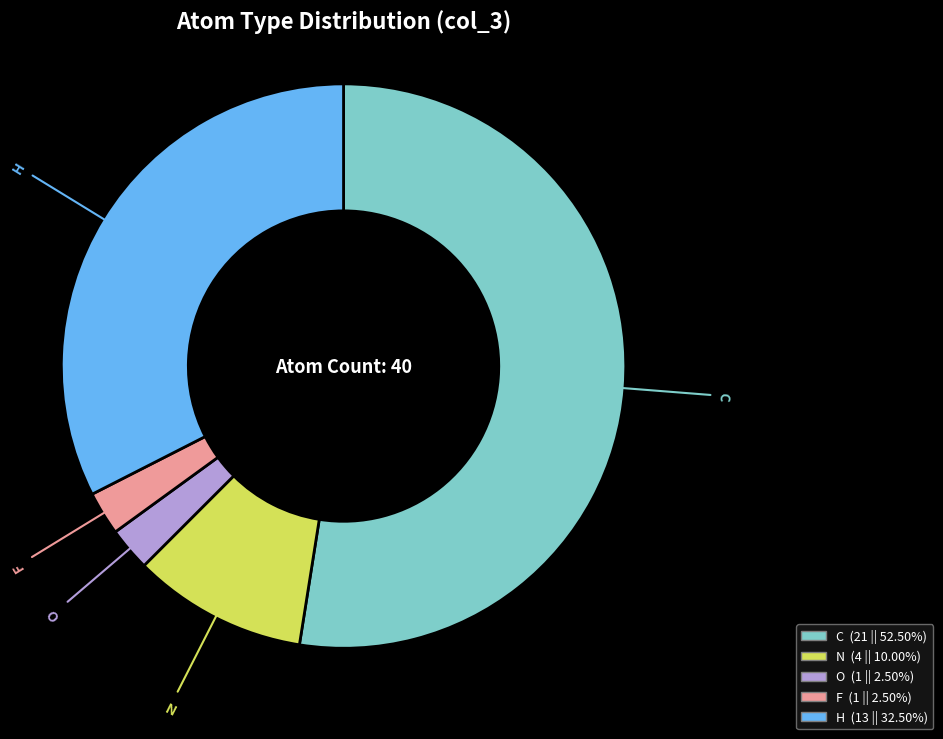

Does H represent more than half of the total?

No